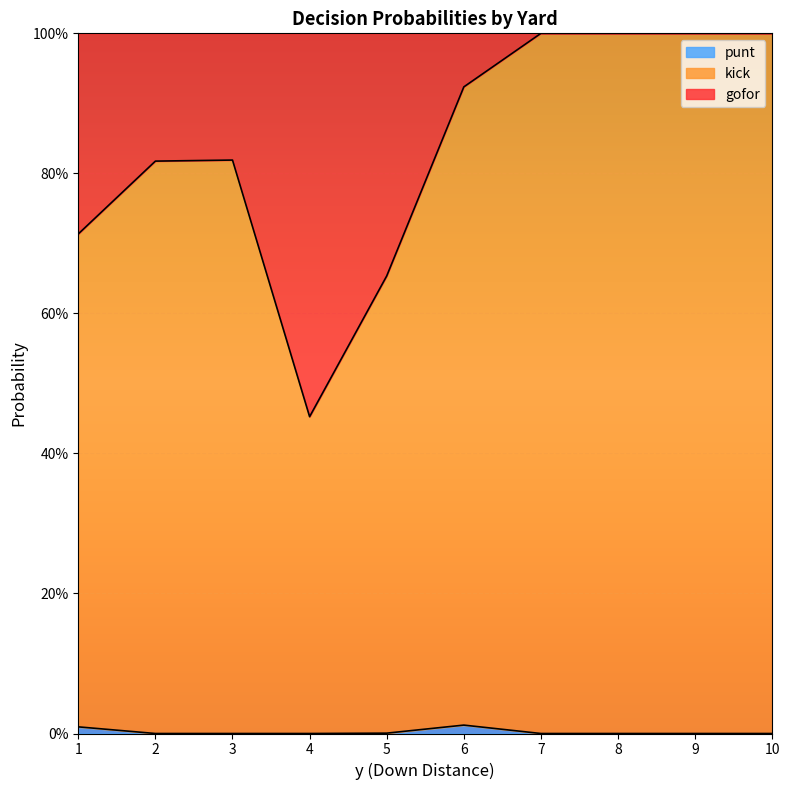

At which label is gofor closest to 0?

4